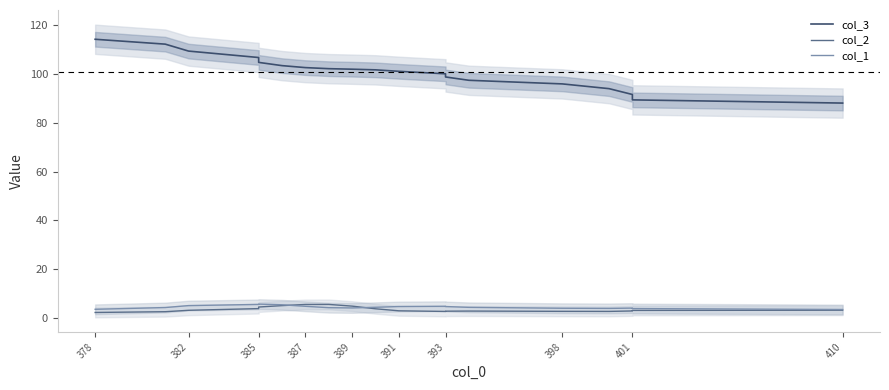

Which has a higher value, 398 or 378?

378